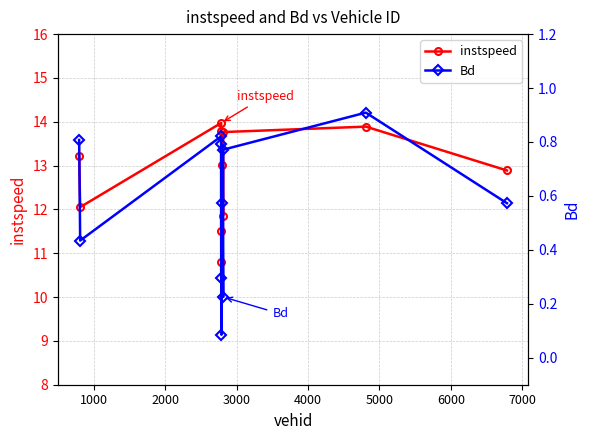

What is the value of the Bd point at the 2nd from the left?

0.4